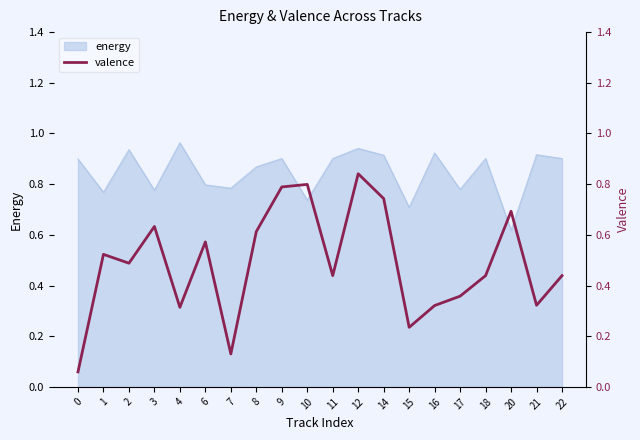

Reading right to left, what are all the values shown in this chart?

22=0.4	21=0.3	20=0.7	18=0.4	17=0.4	16=0.3	15=0.2	14=0.7	12=0.8	11=0.4	10=0.8	9=0.8	8=0.6	7=0.1	6=0.6	4=0.3	3=0.6	2=0.5	1=0.5	0=0.1